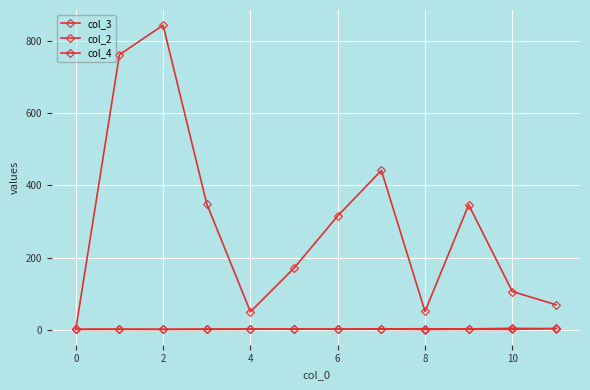

At which label does col_3 reach its peak?

2